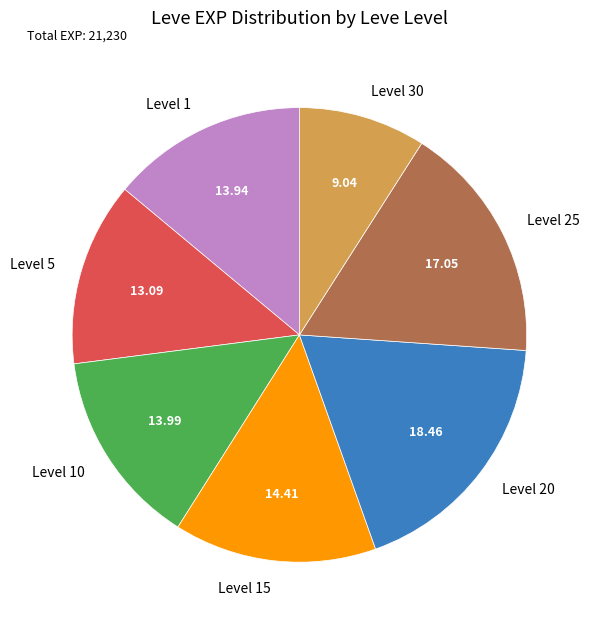

Which slice is the smallest?

Level 30